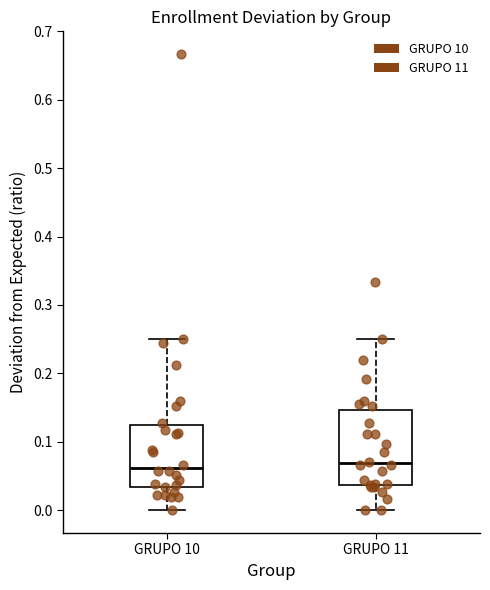

Where is the lower edge of the box for GRUPO 11 on the y-axis? The values are not printed on the chart, so give them approximately, as read against the axis.

0.04